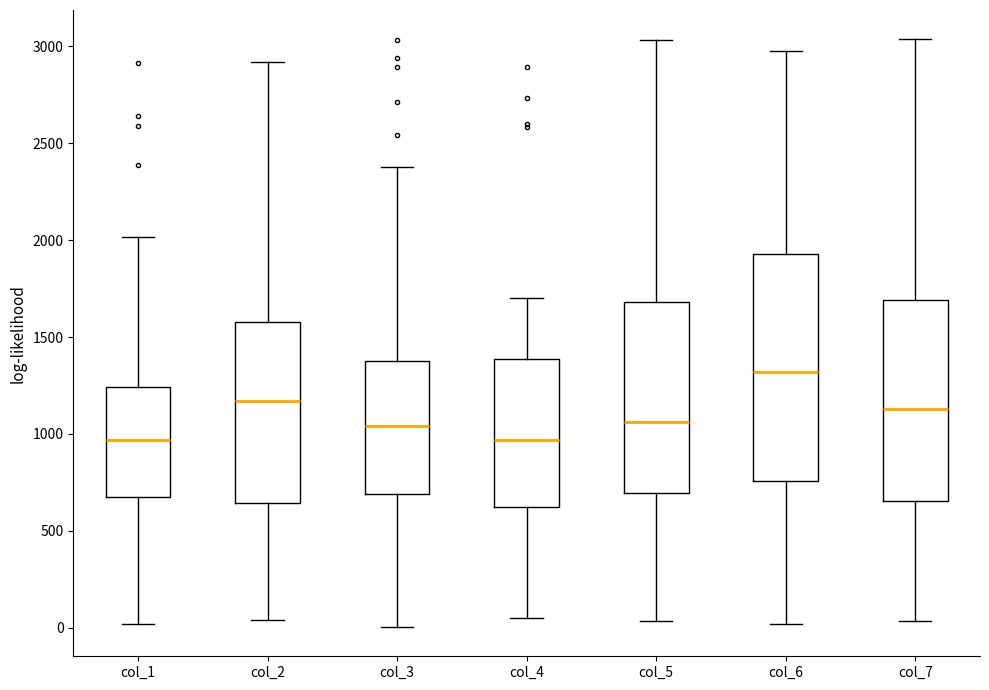

Where does the lower whisker of the box for col_5 end on the y-axis? The values are not printed on the chart, so give them approximately, as read against the axis.

50